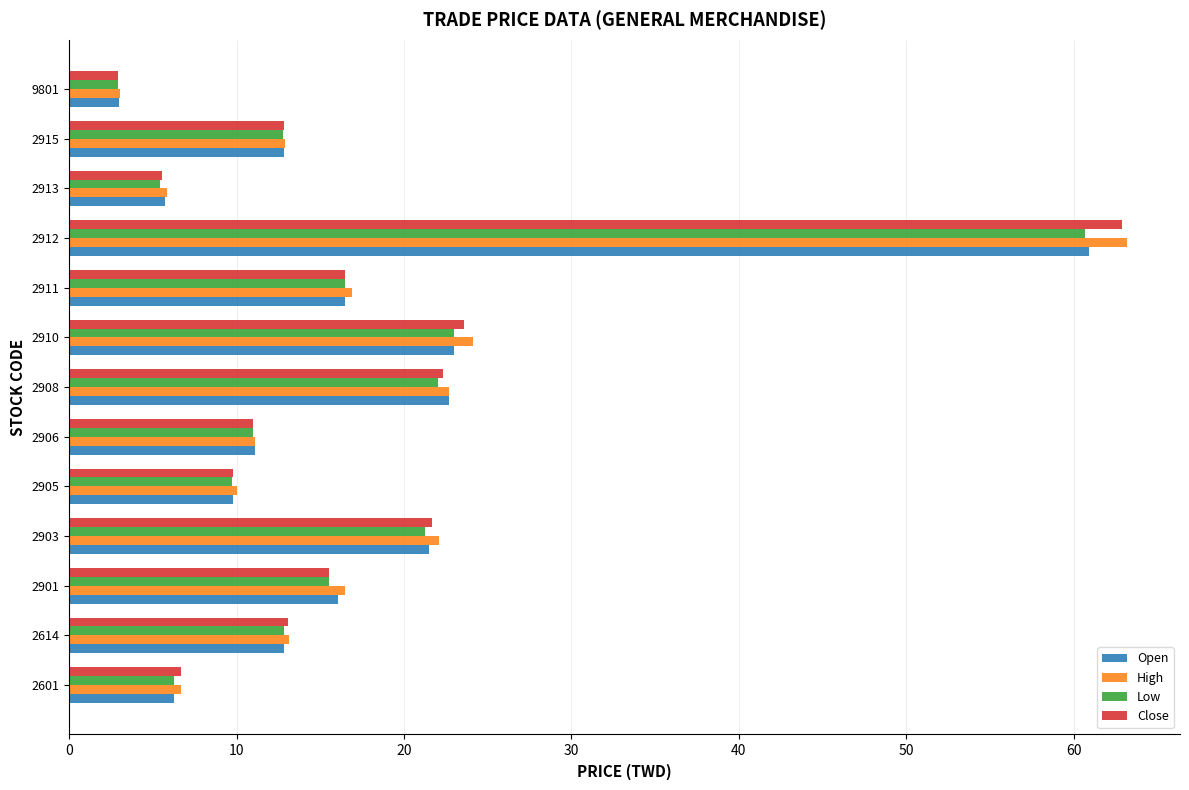

What are all the series names shown in the legend?

Open, High, Low, Close